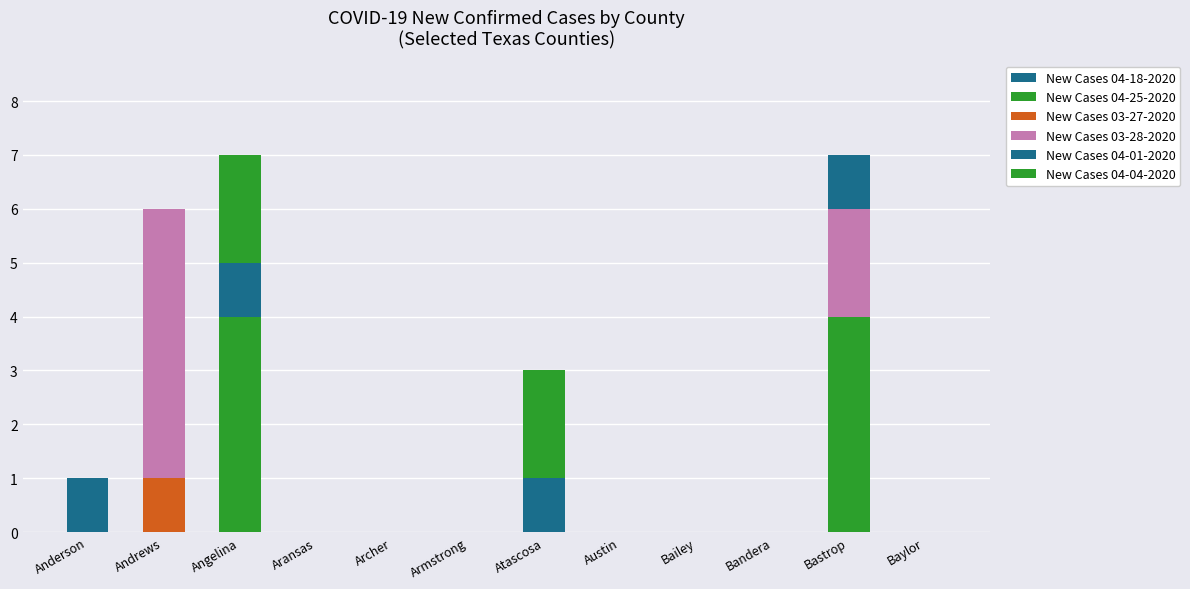

Rank the categories by New Cases 04-25-2020 value from lowest to highest.

Anderson, Andrews, Aransas, Archer, Armstrong, Austin, Bailey, Bandera, Baylor, Atascosa, Angelina, Bastrop